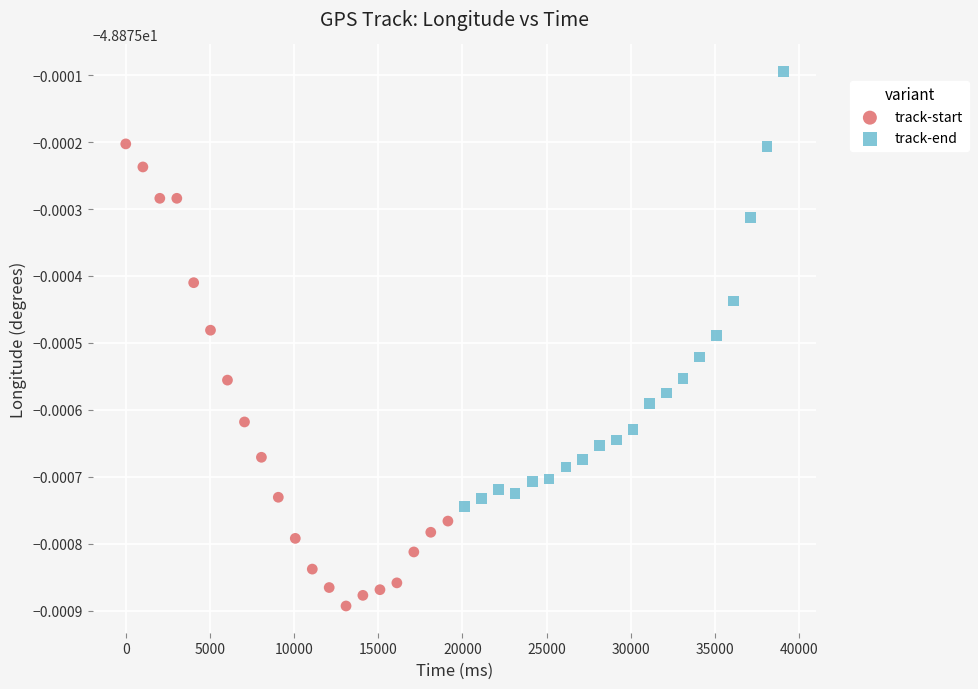

What are all the series names shown in the legend?

track-start, track-end